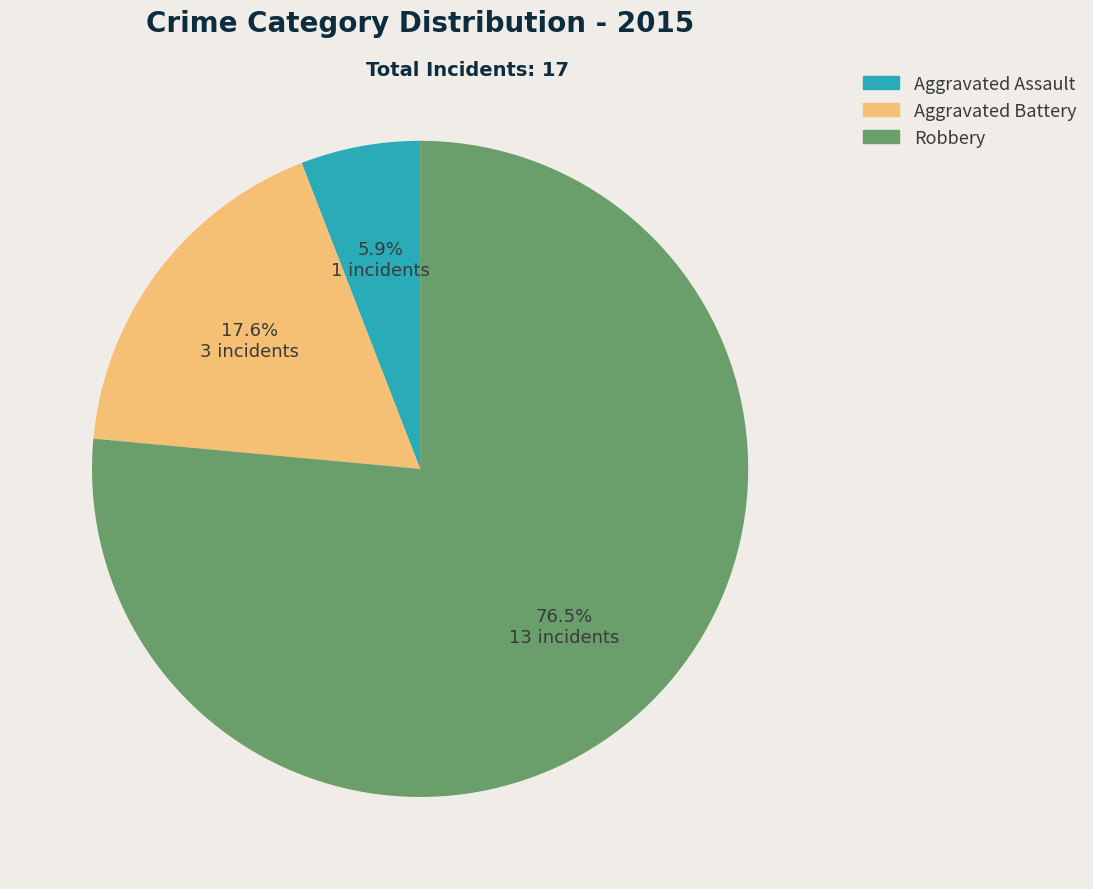

Rank the categories by value from lowest to highest.

Aggravated Assault, Aggravated Battery, Robbery